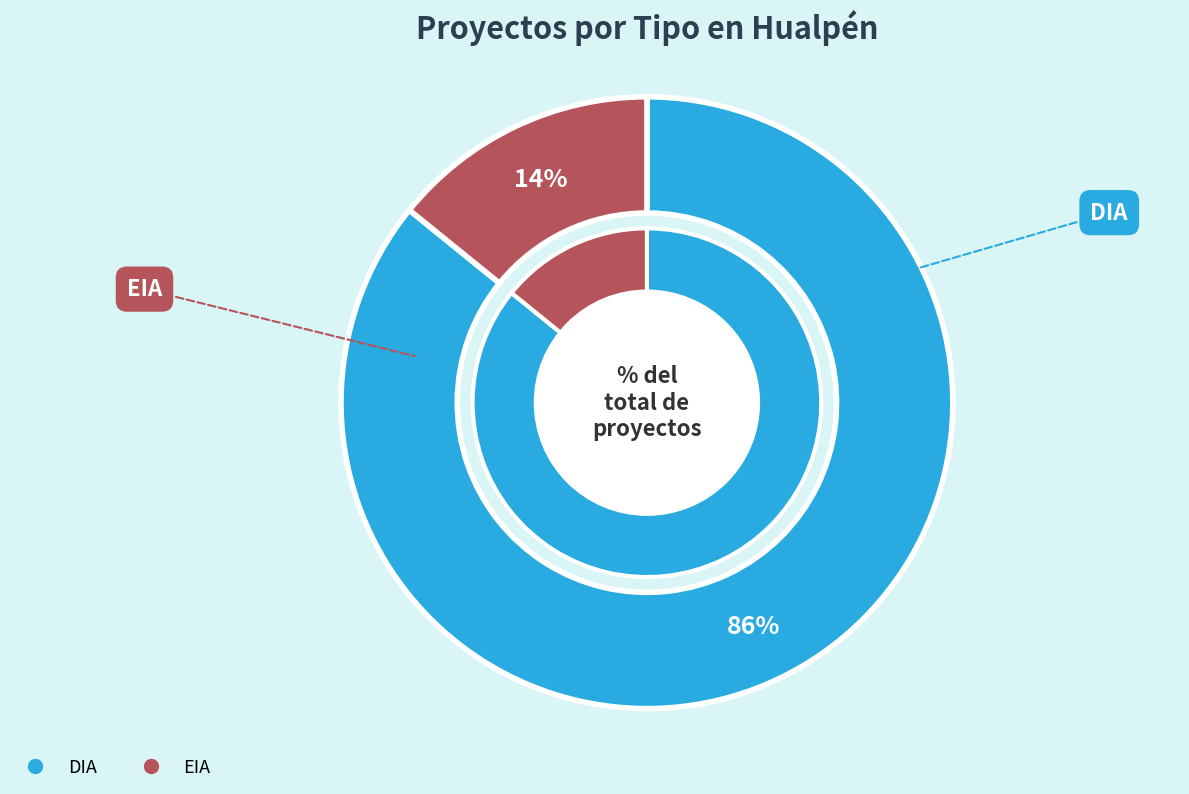

Approximately how many times larger is the value at EIA compared to DIA?

0.2